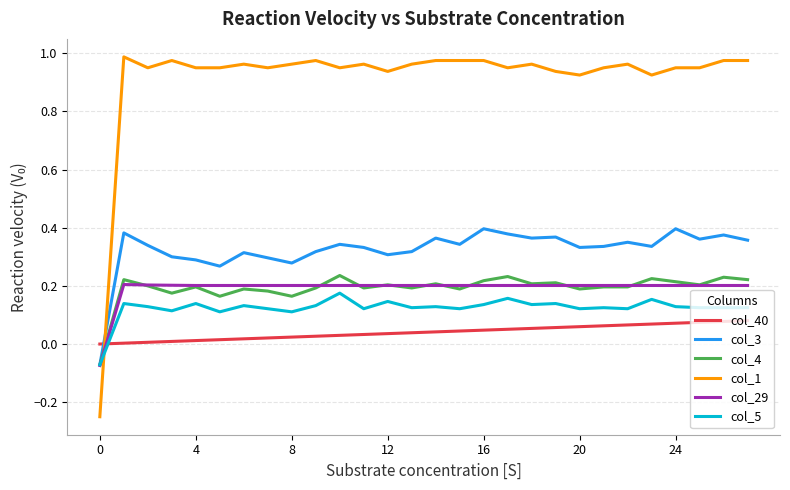

Which series has the largest total across all categories?

col_1